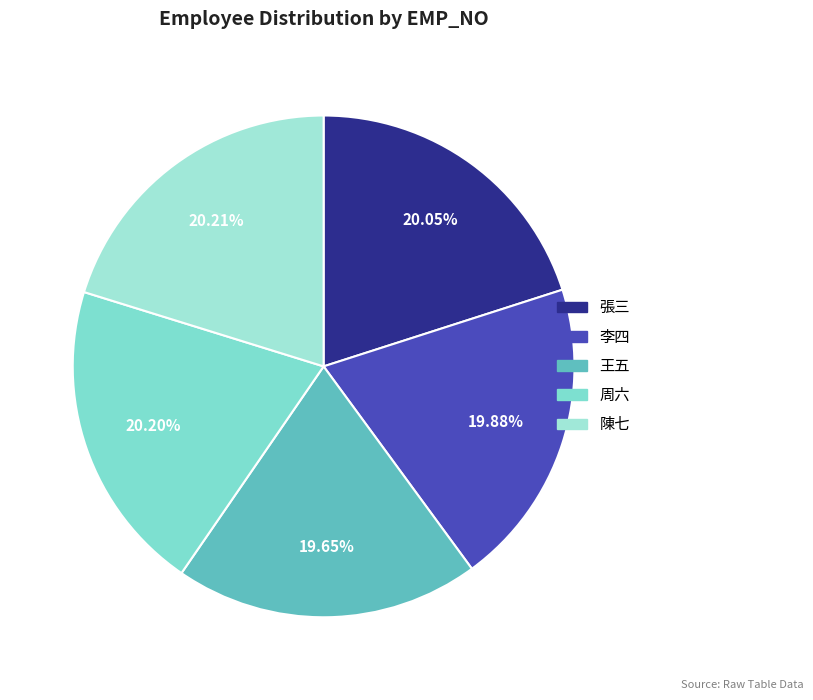

Count the number of slices in the pie.

5